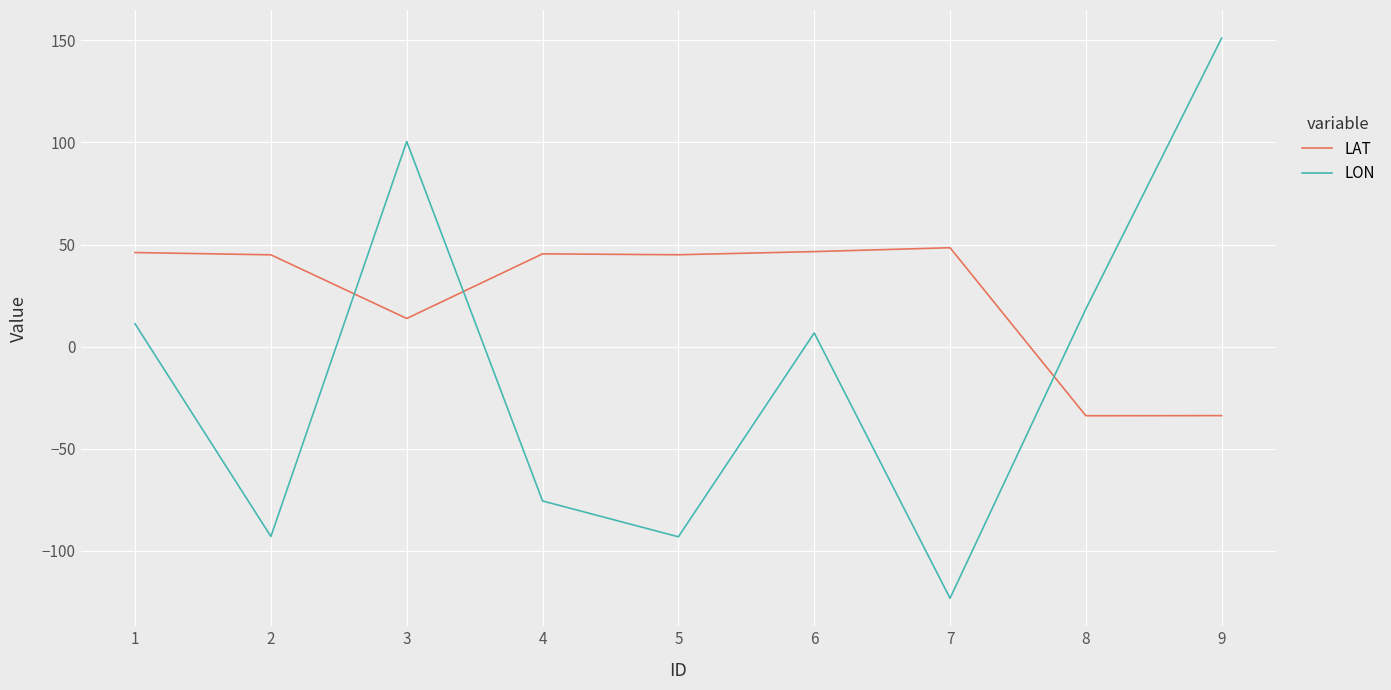

Is the value of LAT at 6 greater than the value of LON at 3?

No